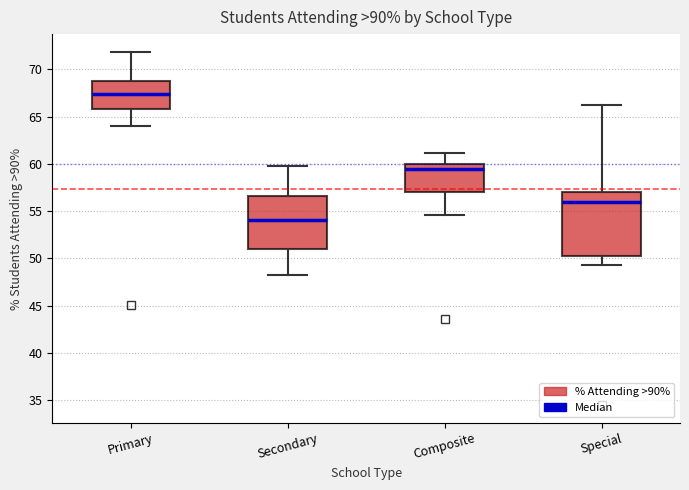

Comparing the boxes themselves (not the whiskers), which one is the tallest?

Special